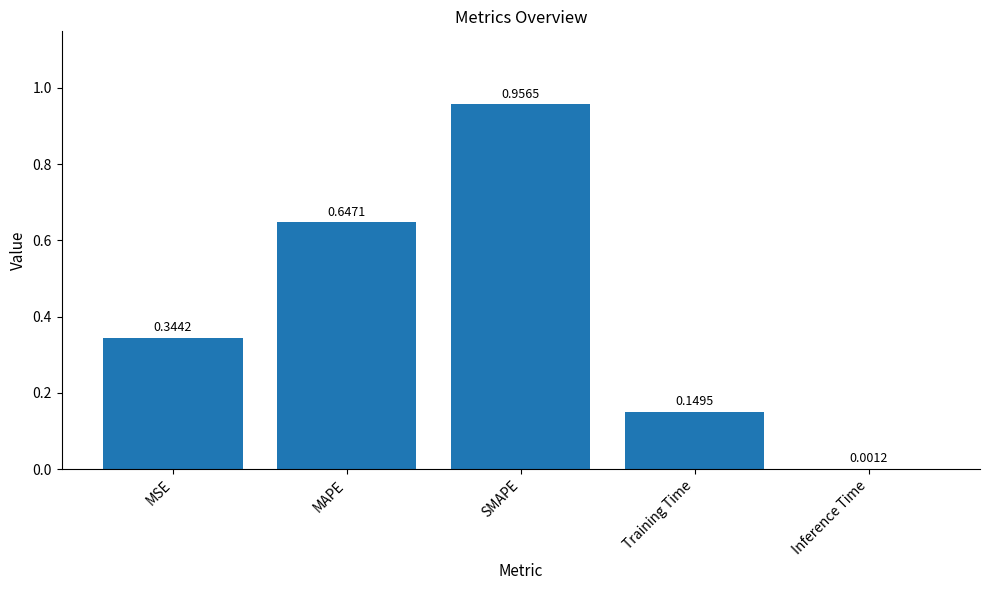

What is the change in value from MAPE to Training Time?

-0.5